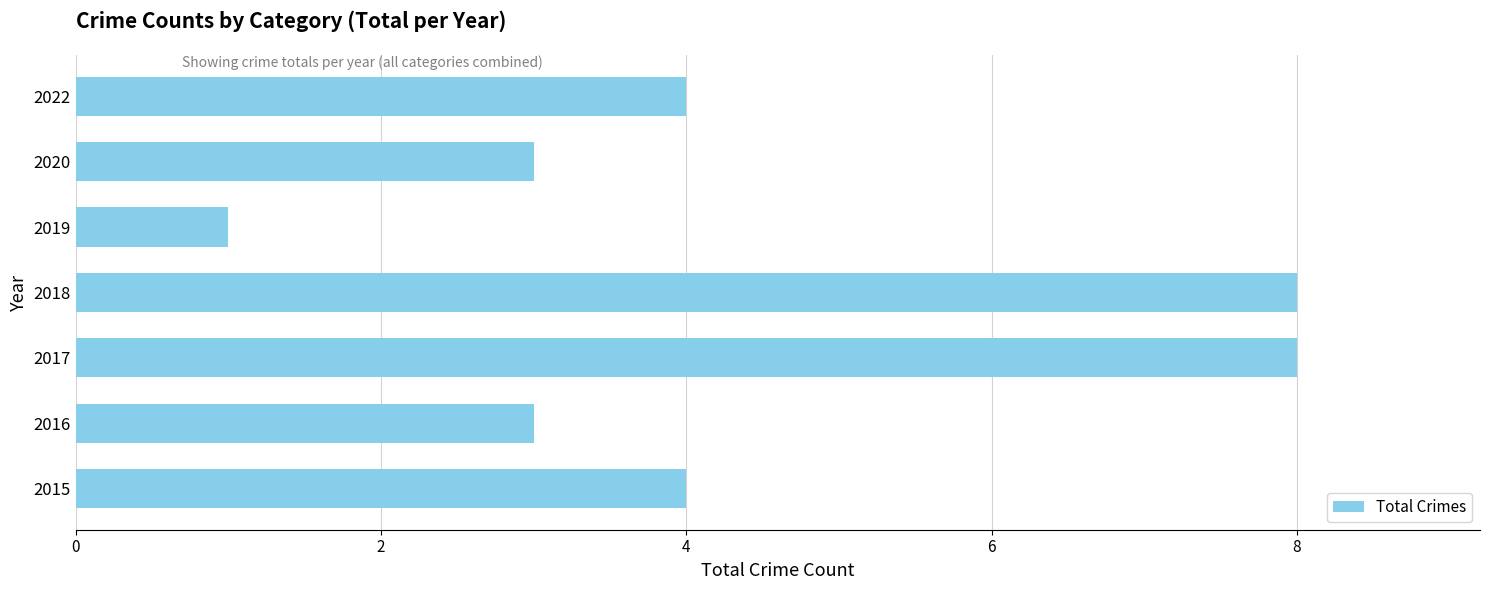

How many series are shown in this chart?

1